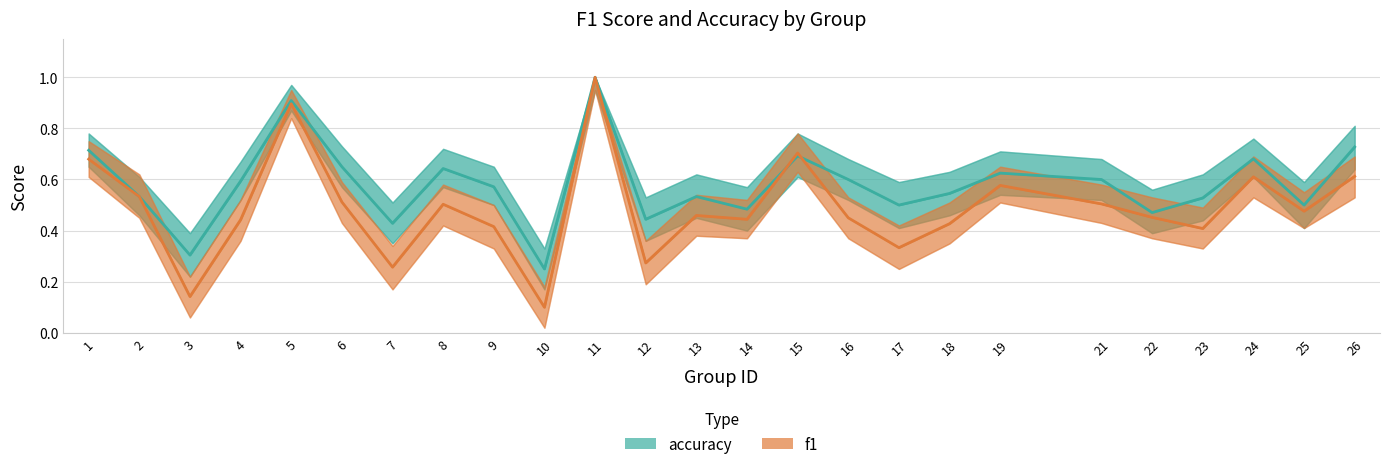

Does the chart have visible grid lines?

Yes